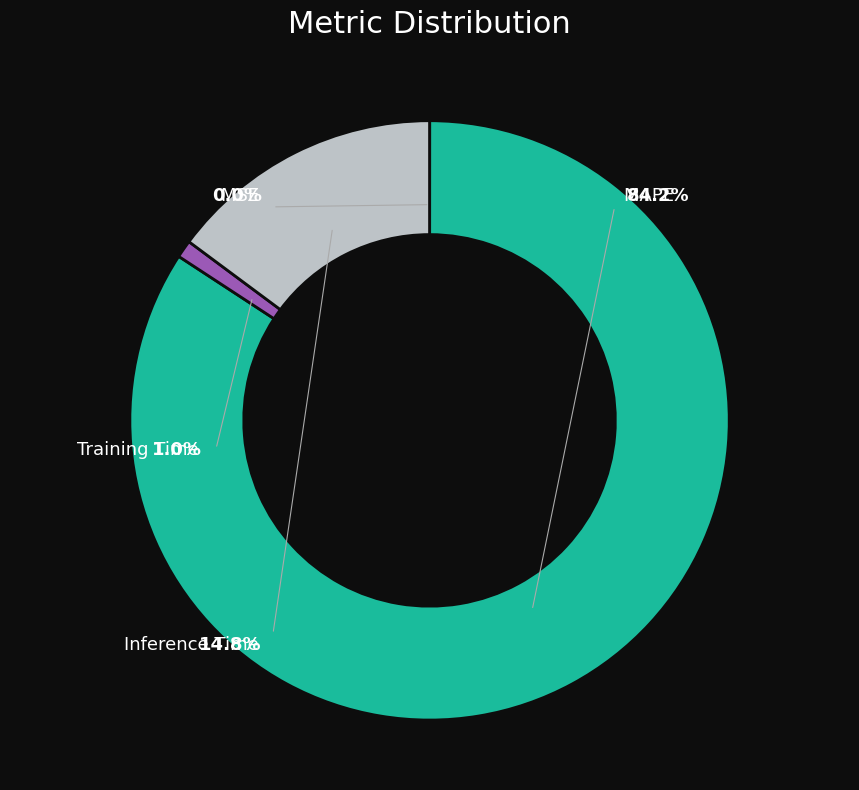

True or false: MAPE accounts for 84% of the total.

True